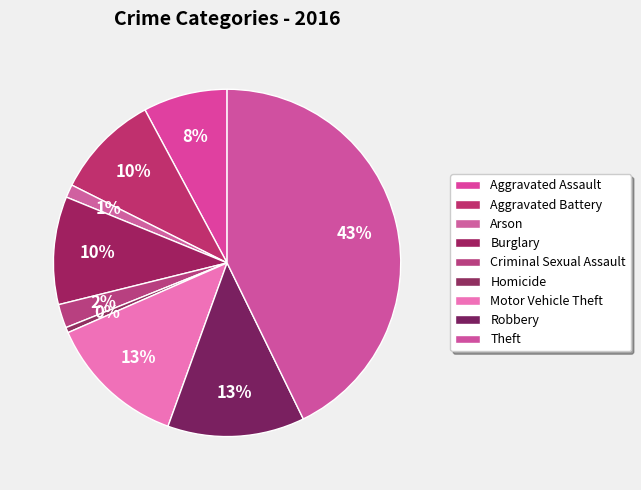

Is it true that Homicide is 0% of the pie?

True